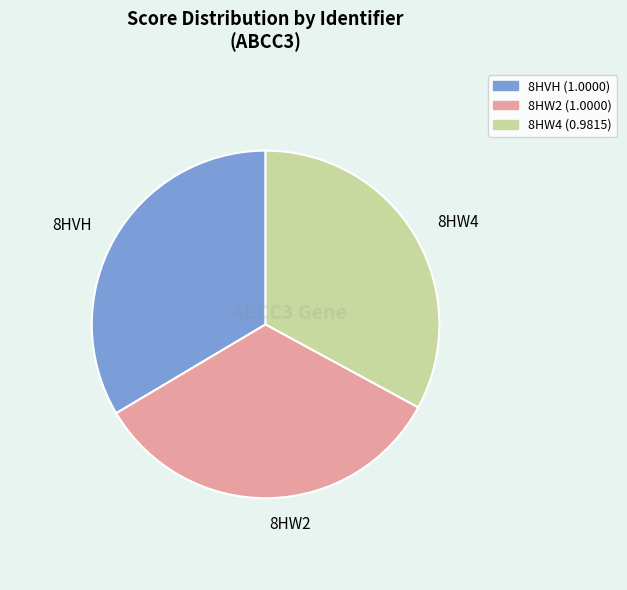

Which category has the smallest portion of the pie?

8HW4